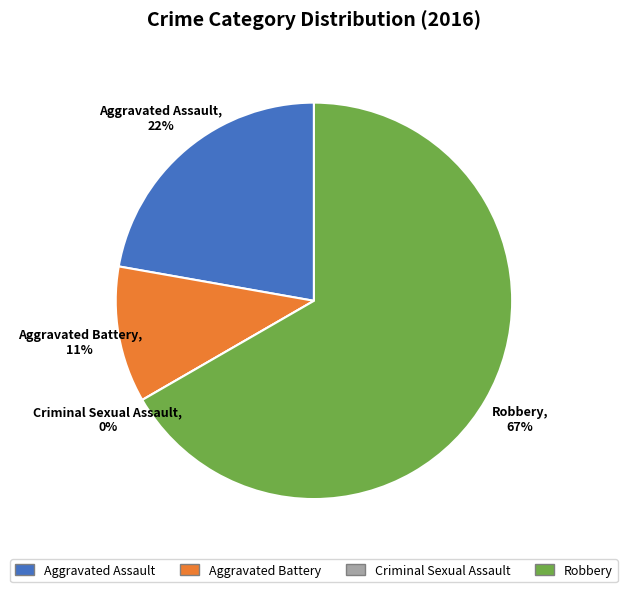

What percentage is the Robbery slice, to the nearest percent?

67%